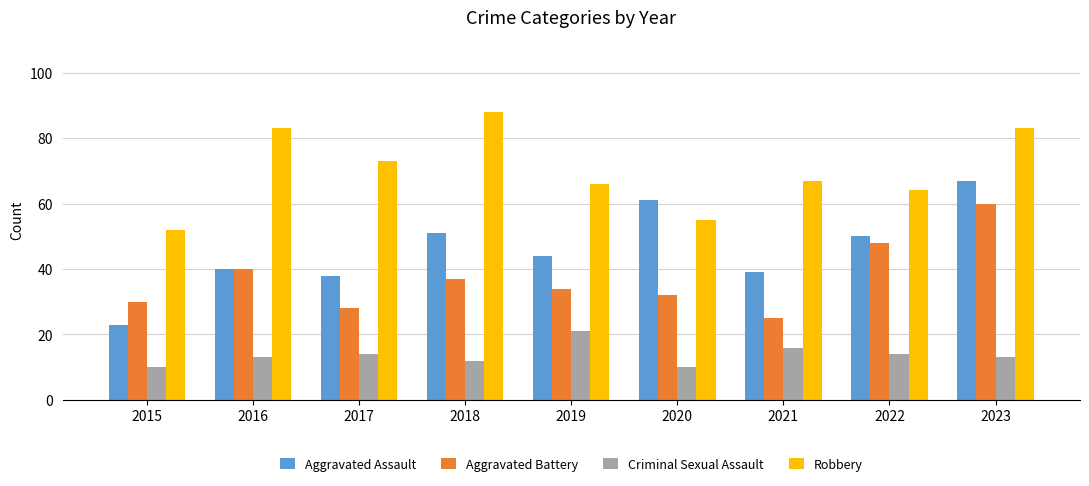

Reading right to left, list all the values displayed in this chart.

Aggravated Assault: 67	50	39	61	44	51	38	40	23
Aggravated Battery: 60	48	25	32	34	37	28	40	30
Criminal Sexual Assault: 13	14	16	10	21	12	14	13	10
Robbery: 83	64	67	55	66	88	73	83	52